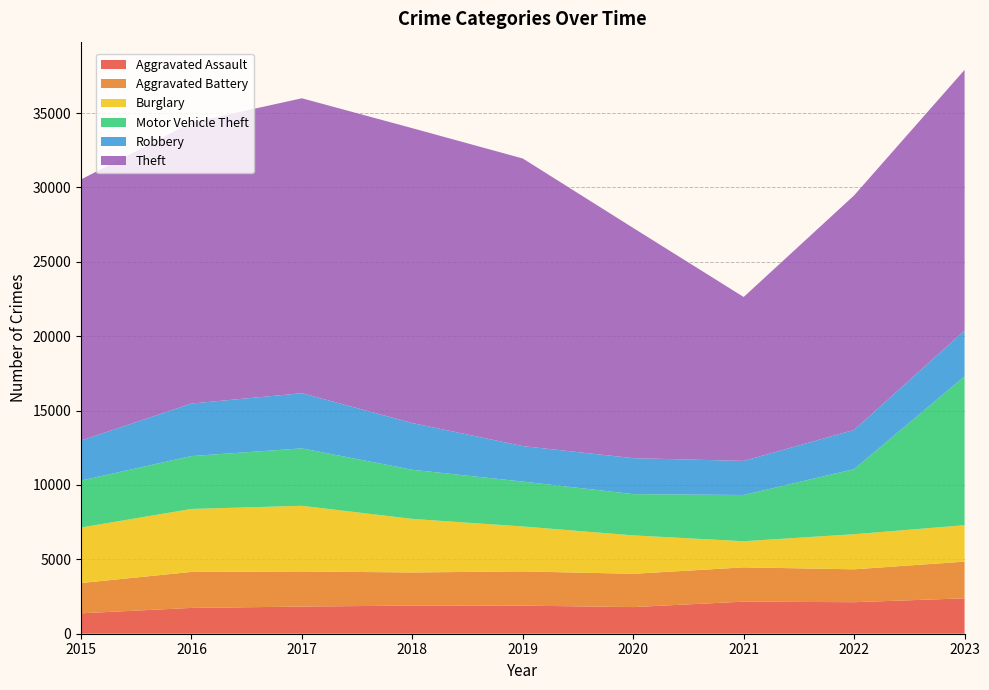

Reading right to left, list all the values displayed in this chart.

Aggravated Assault: 2023=2379	2022=2119	2021=2157	2020=1791	2019=1888	2018=1891	2017=1825	2016=1735	2015=1372
Aggravated Battery: 2023=2467	2022=2211	2021=2304	2020=2236	2019=2302	2018=2227	2017=2359	2016=2419	2015=2036
Burglary: 2023=2448	2022=2359	2021=1756	2020=2583	2019=3020	2018=3600	2017=4415	2016=4233	2015=3731
Motor Vehicle Theft: 2023=10004	2022=4375	2021=3109	2020=2774	2019=3017	2018=3302	2017=3860	2016=3556	2015=3153
Robbery: 2023=3079	2022=2638	2021=2291	2020=2417	2019=2387	2018=3143	2017=3709	2016=3531	2015=2693
Theft: 2023=17527	2022=15763	2021=11019	2020=15475	2019=19332	2018=19820	2017=19826	2016=18888	2015=17550